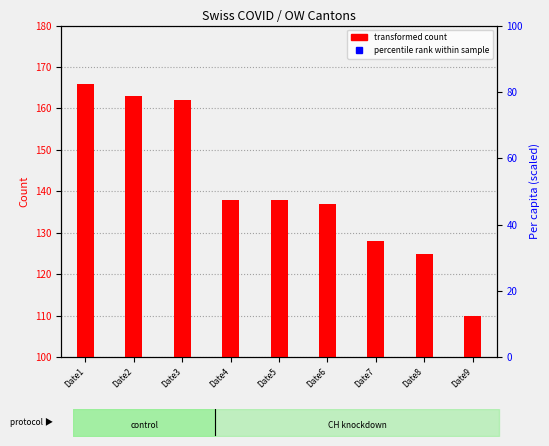

Is the value of GE per capita at Date4 greater than the value of FR per capita at Date8?

Yes